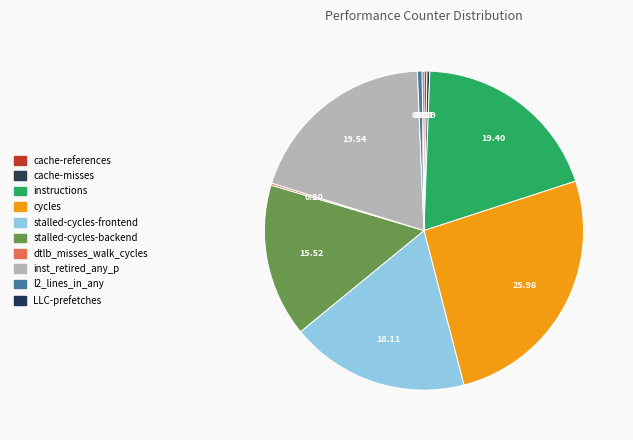

Is there a majority slice in this chart?

No